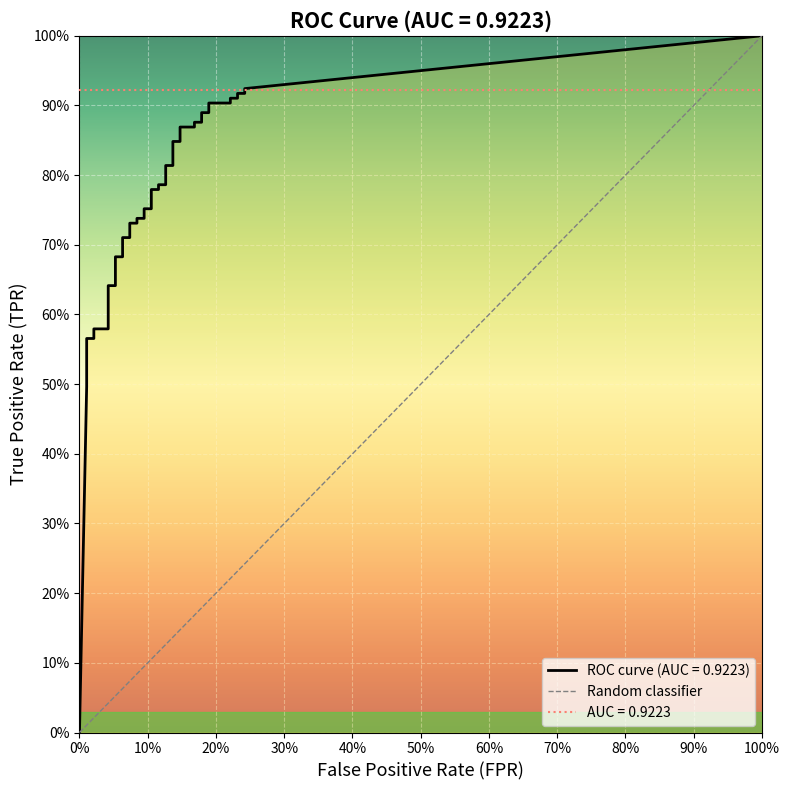

At how many categories does at least one series exceed 0?

39